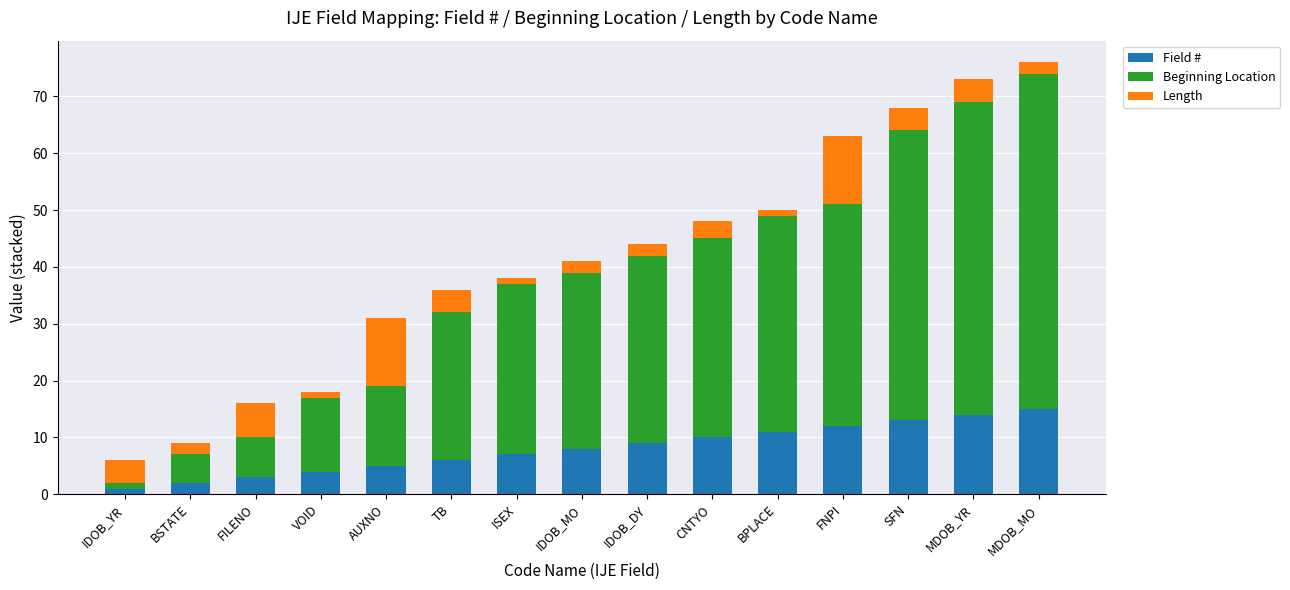

What is the highest value of the Field # series?

15